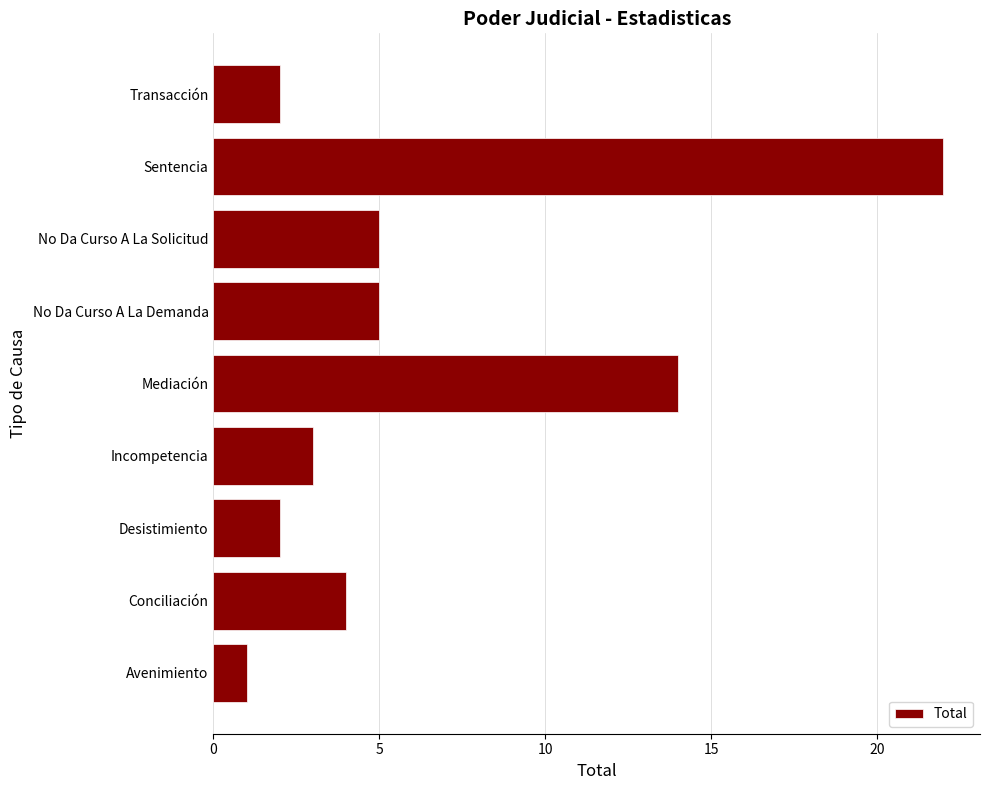

Are the bars horizontal?

Yes